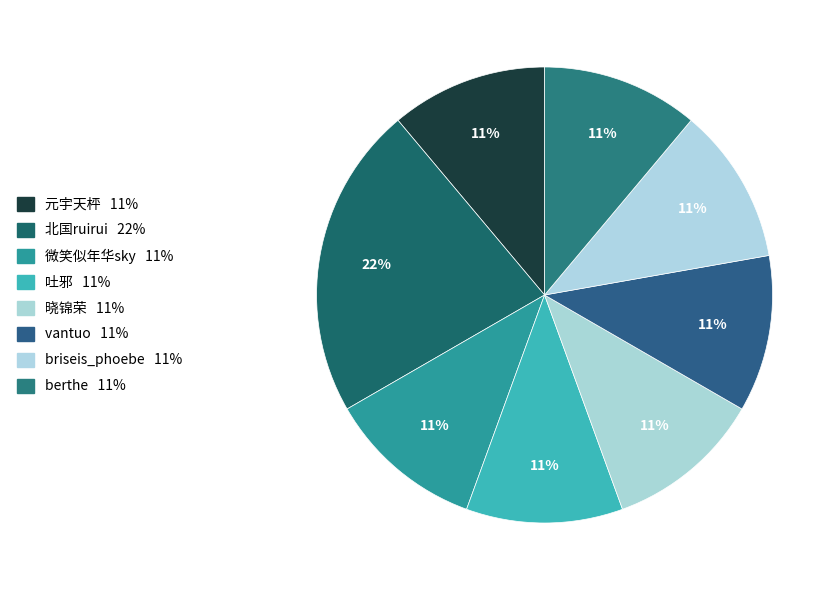

Count the number of slices in the pie.

8